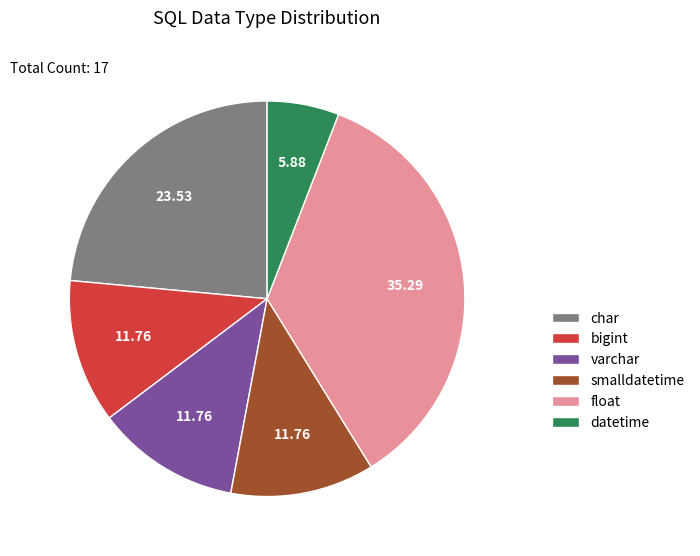

What is the largest slice in the pie chart?

float